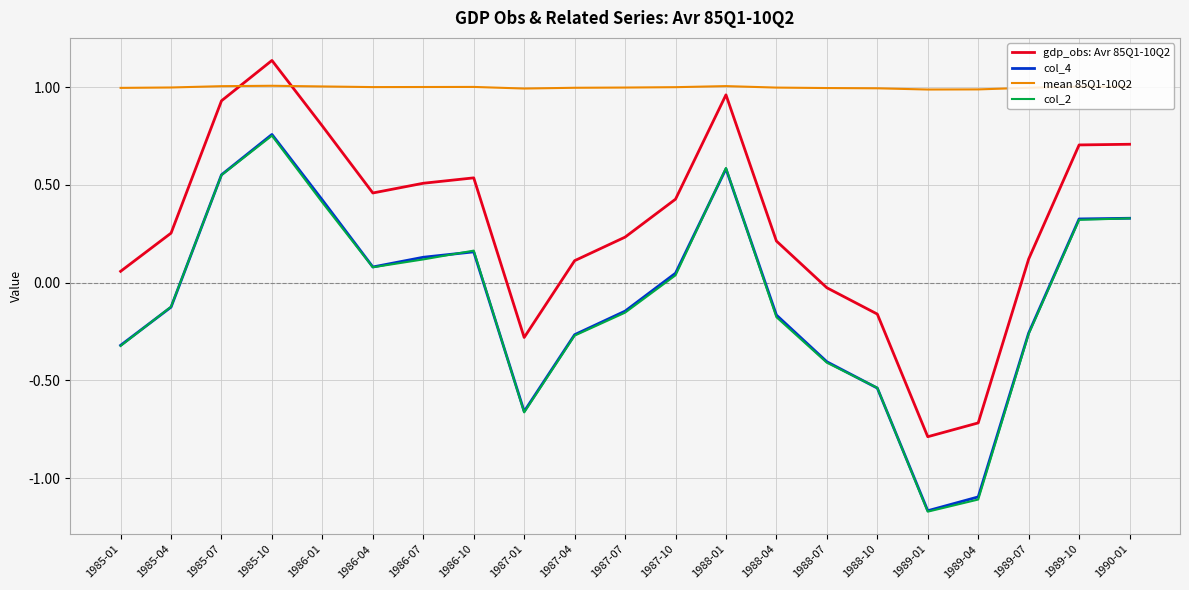

What position from the left is 1988-01?

13